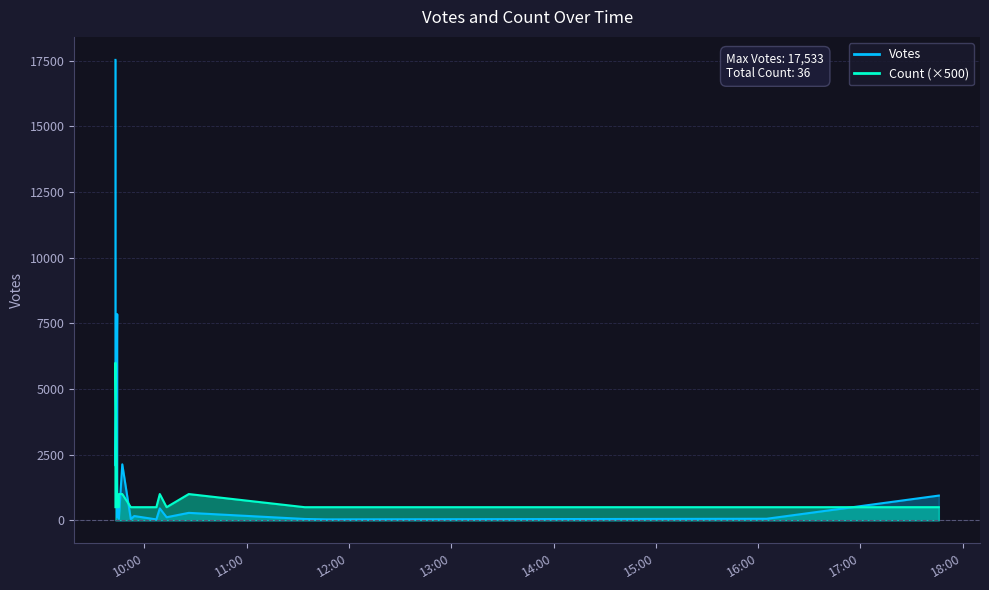

What is the average value of the Votes series?

2031